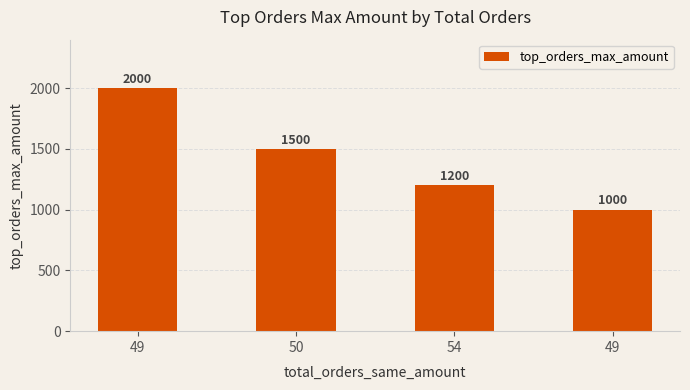

How many bars are there in total?

4